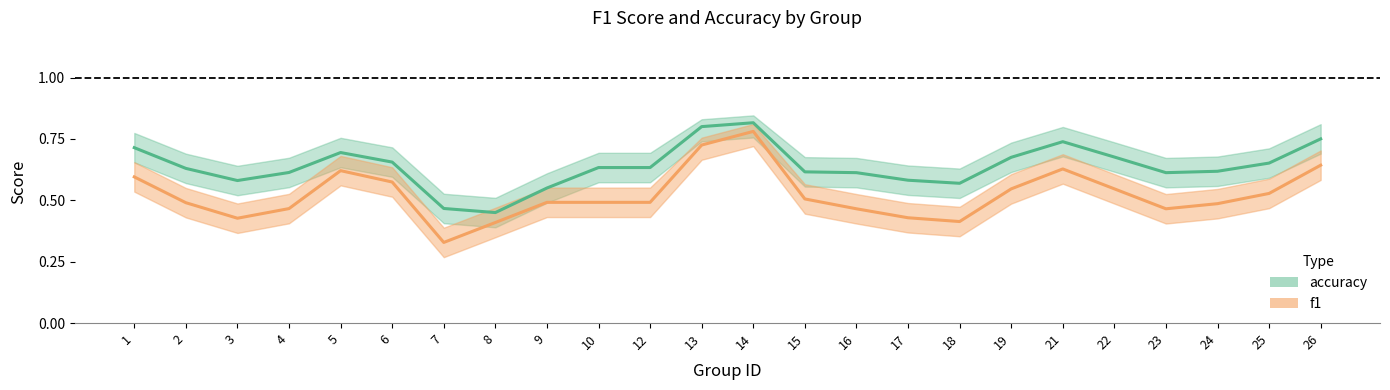

What is the total value across all series at 4?

1.1